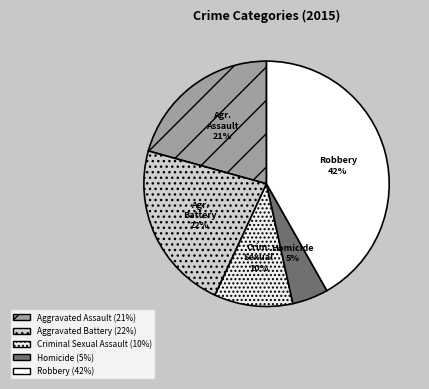

To the nearest percent, what is the difference between the largest and smallest slice percentages?

37%